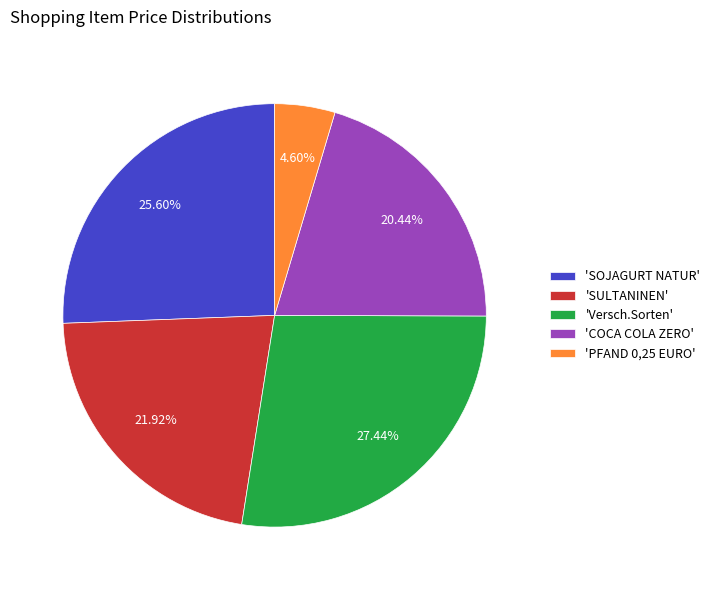

Which has a higher value, 'SULTANINEN' or 'COCA COLA ZERO'?

'SULTANINEN'